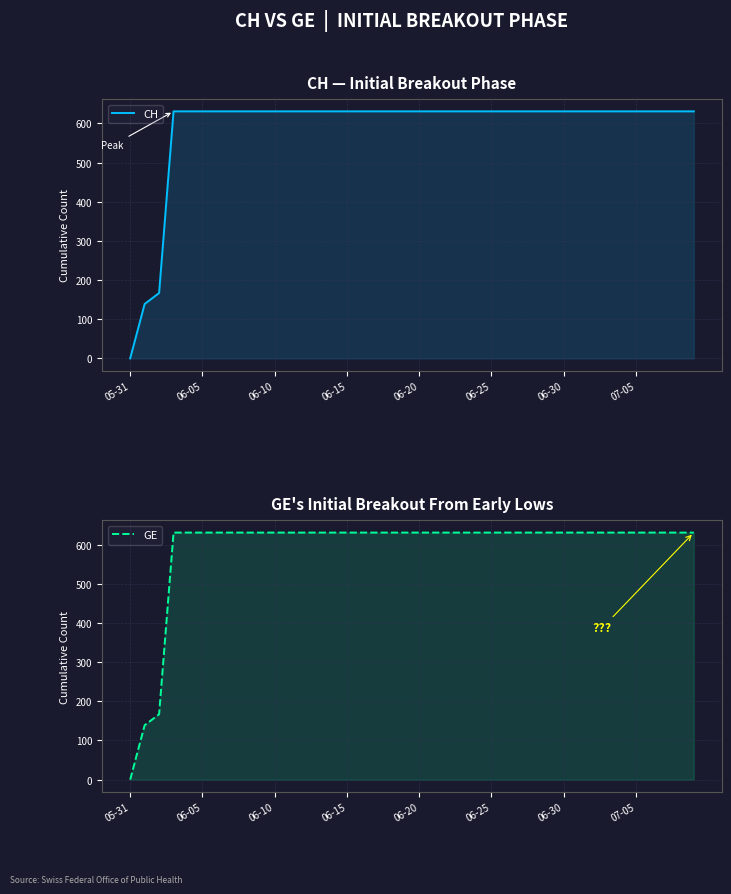

Which category has the lowest value across all series?

05-31